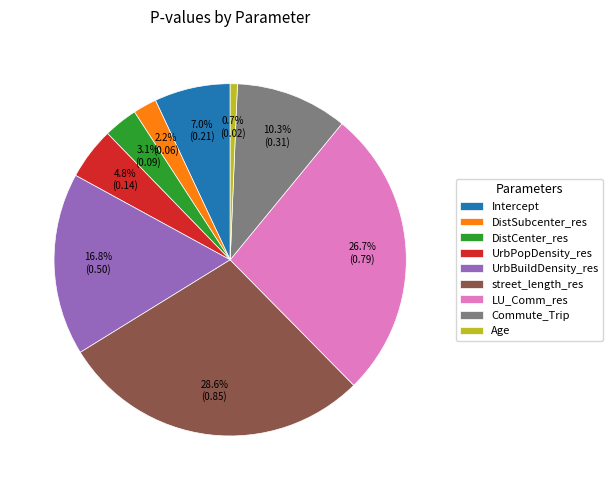

To the nearest percent, what percentage of the pie is Commute_Trip?

10%